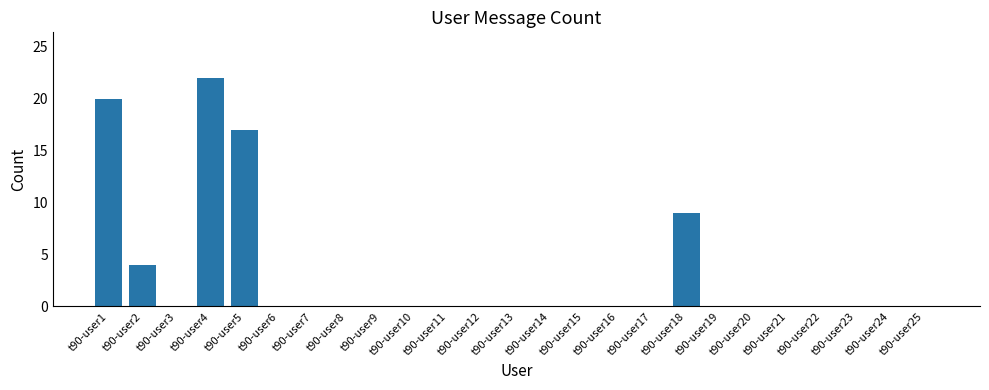

Reading left to right, what are all the values shown in this chart?

t90-user1=20	t90-user2=4	t90-user3=0	t90-user4=22	t90-user5=17	t90-user6=0	t90-user7=0	t90-user8=0	t90-user9=0	t90-user10=0	t90-user11=0	t90-user12=0	t90-user13=0	t90-user14=0	t90-user15=0	t90-user16=0	t90-user17=0	t90-user18=9	t90-user19=0	t90-user20=0	t90-user21=0	t90-user22=0	t90-user23=0	t90-user24=0	t90-user25=0